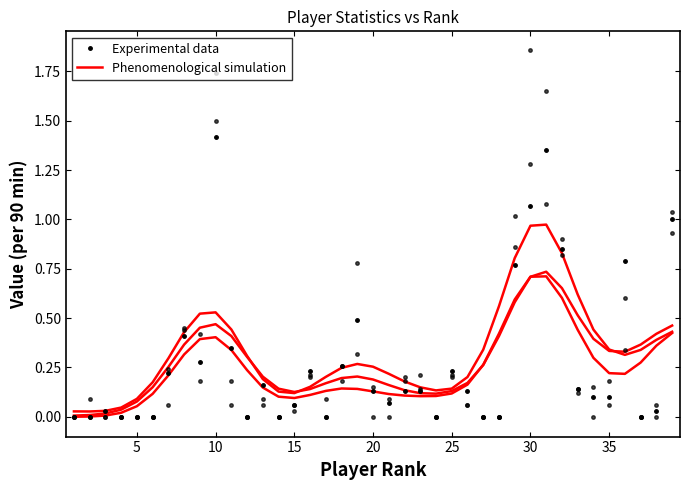

How many intersections are there between Phenomenological simulation and Experimental data?

19